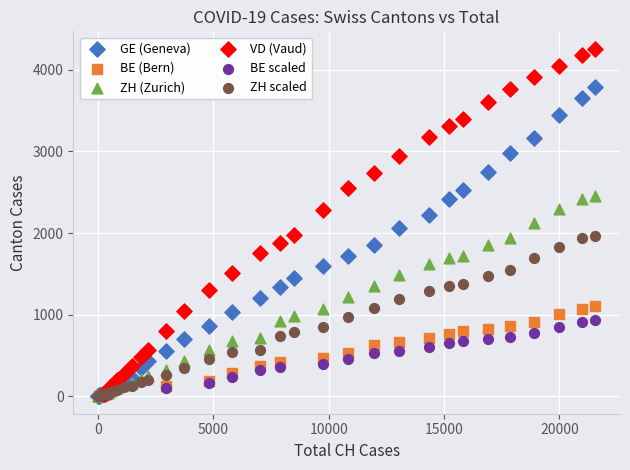

Which series has the widest spread of Y values?

VD (Vaud)